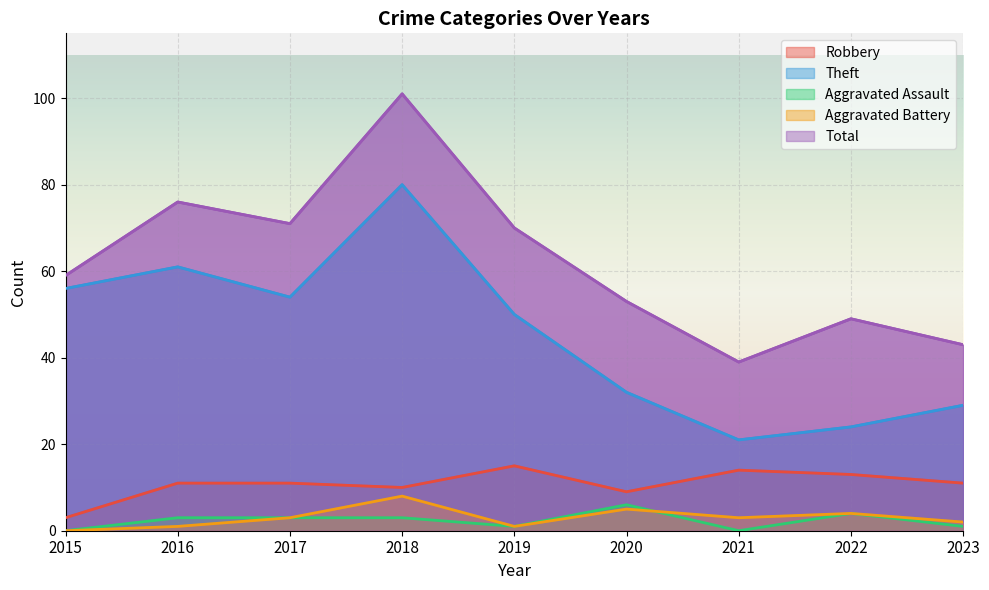

Is the value of Theft at 2015 greater than the value of Aggravated Battery at 2019?

Yes